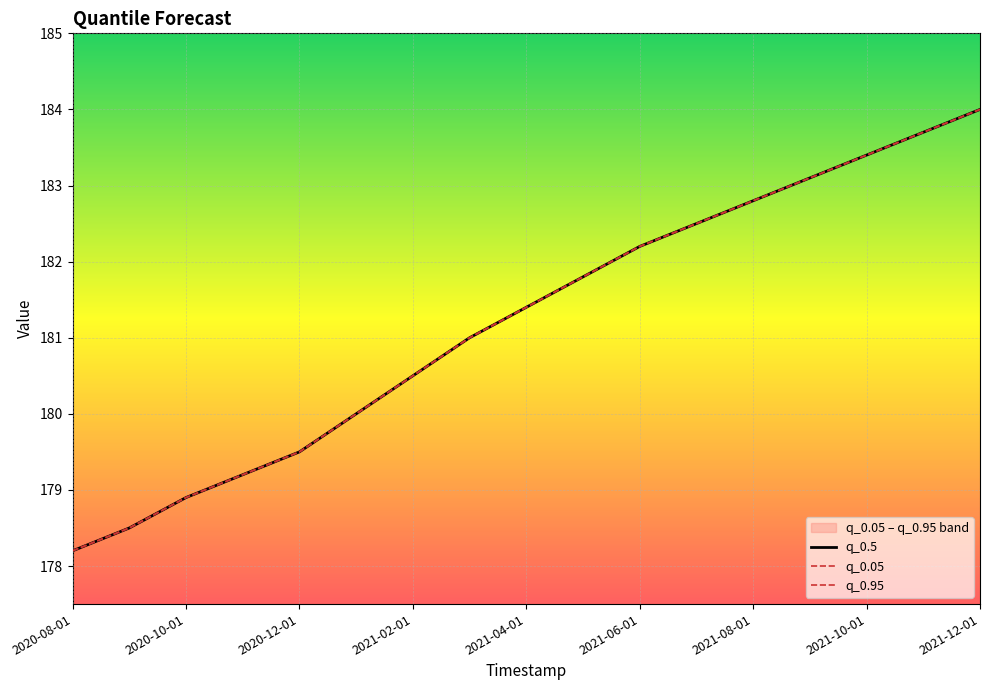

The q_0.05 series shows 63.7 at 2020-10-01. True or false?

False